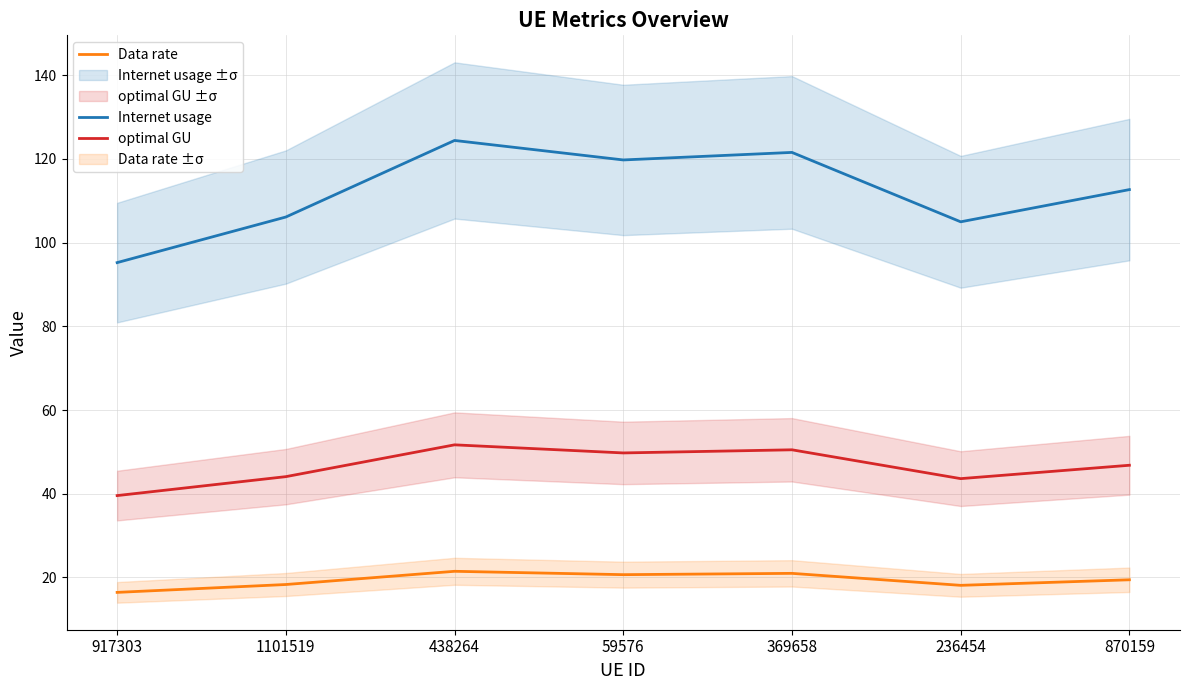

True or false: Data rate and Internet usage cross at least once.

False